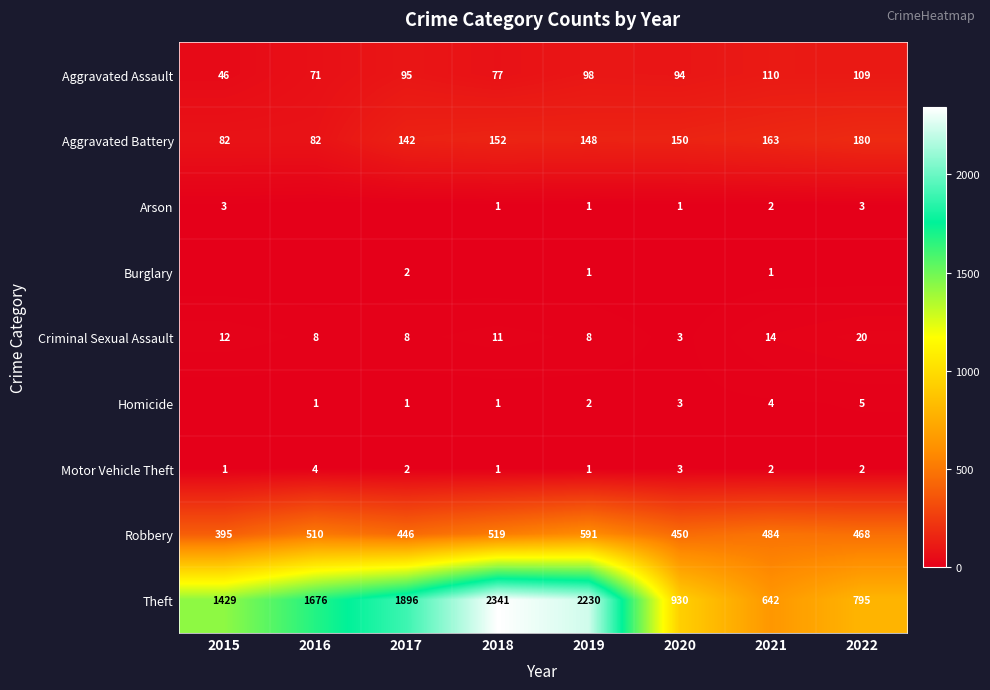

At how many categories does at least one series exceed 921?

6